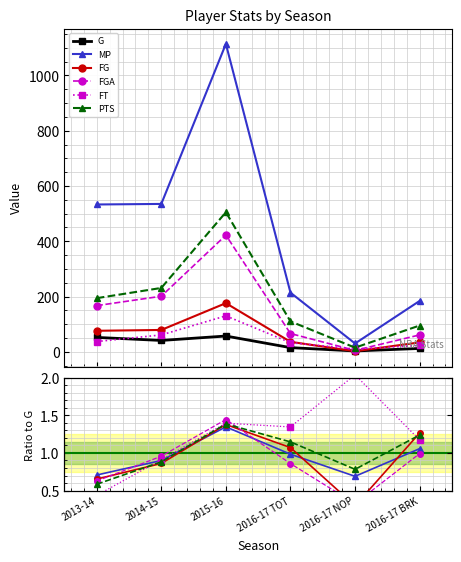

Between which two adjacent categories do PTS and MP first intersect?

2014-15 and 2015-16